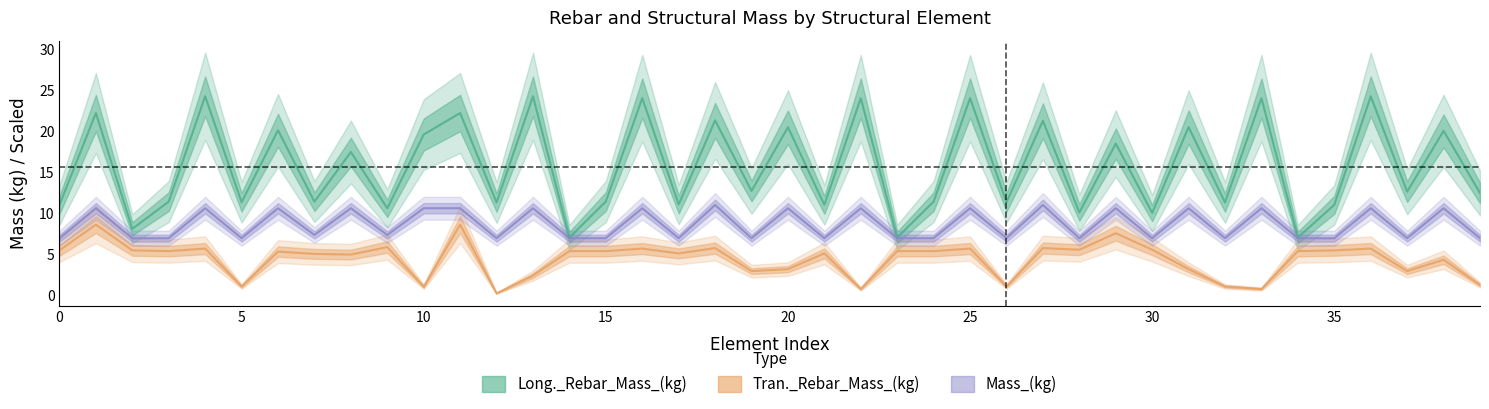

What value does the Tran._Rebar_Mass_(kg) series have at 28?

5.5